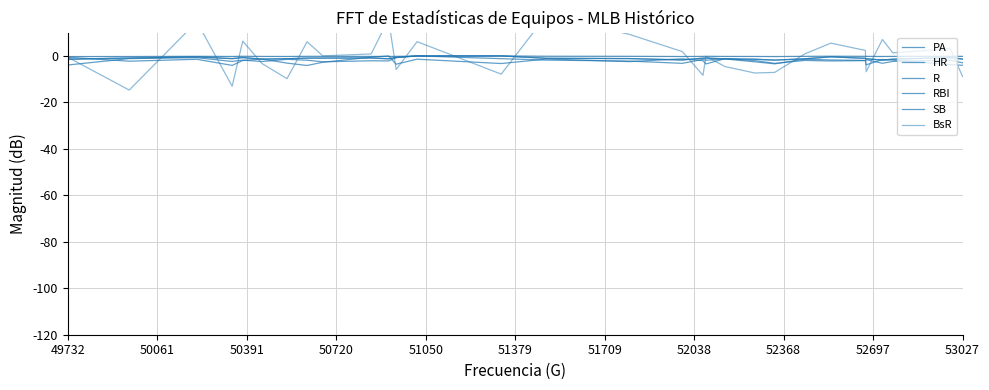

How many intersections are there between RBI and R?

6